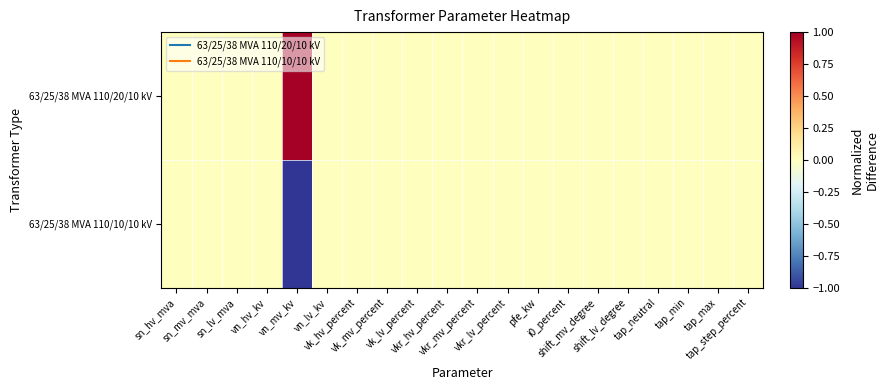

Rank the series by their average value, from highest to lowest.

63/25/38 MVA 110/20/10 kV, 63/25/38 MVA 110/10/10 kV